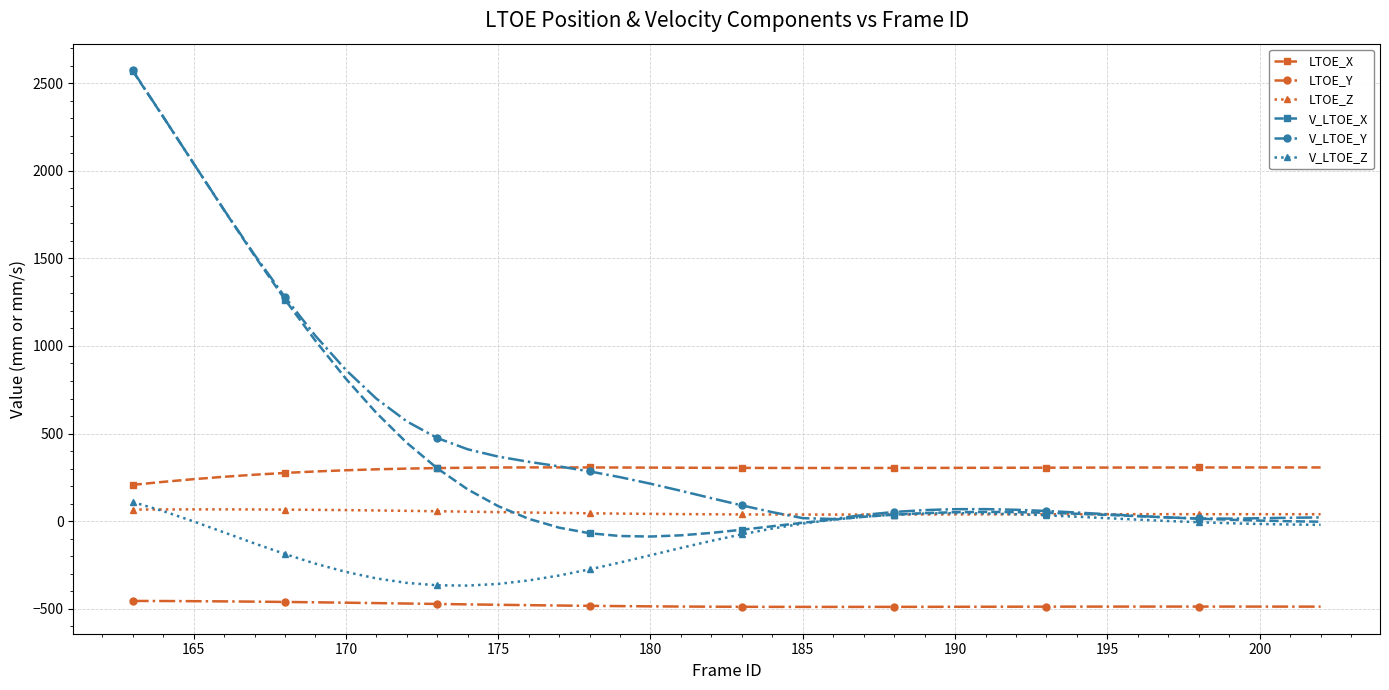

How many values in the V_LTOE_Y series exceed 131?

20